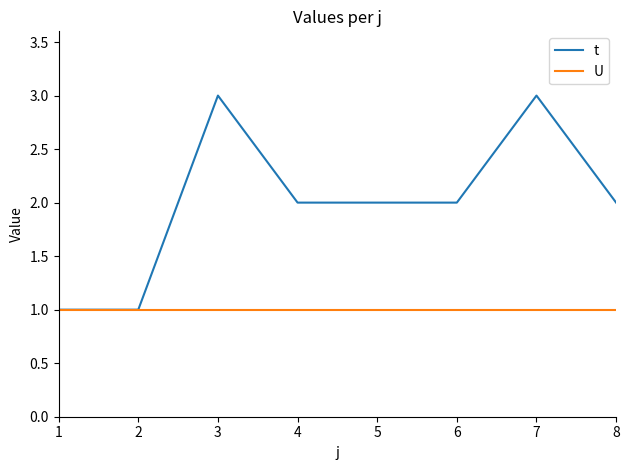

What is the minimum value shown in the chart?

1